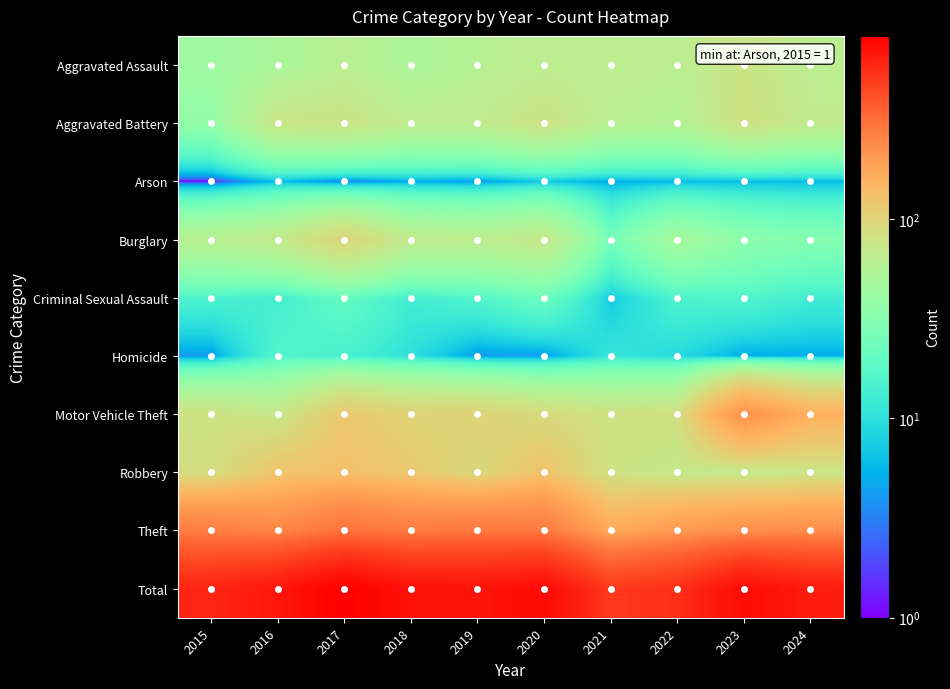

Reading right to left, extract all data points from this chart.

Aggravated Assault: 2024=64	2023=78	2022=62	2021=64	2020=64	2019=59	2018=52	2017=62	2016=51	2015=44
Aggravated Battery: 2024=68	2023=81	2022=57	2021=61	2020=79	2019=66	2018=65	2017=78	2016=75	2015=37
Arson: 2024=6	2023=6	2022=6	2021=5	2020=7	2019=4	2018=5	2017=3	2016=6	2015=1
Burglary: 2024=31	2023=35	2022=48	2021=25	2020=72	2019=65	2018=67	2017=99	2016=70	2015=61
Criminal Sexual Assault: 2024=13	2023=16	2022=15	2021=7	2020=22	2019=16	2018=13	2017=20	2016=13	2015=15
Homicide: 2024=5	2023=5	2022=9	2021=11	2020=4	2019=4	2018=10	2017=14	2016=16	2015=4
Motor Vehicle Theft: 2024=160	2023=221	2022=84	2021=80	2020=90	2019=102	2018=101	2017=119	2016=72	2015=81
Robbery: 2024=74	2023=69	2022=69	2021=80	2020=128	2019=94	2018=117	2017=133	2016=125	2015=85
Theft: 2024=234	2023=228	2022=204	2021=171	2020=283	2019=291	2018=280	2017=304	2016=250	2015=274
Total: 2024=655	2023=739	2022=554	2021=504	2020=749	2019=701	2018=710	2017=832	2016=678	2015=602